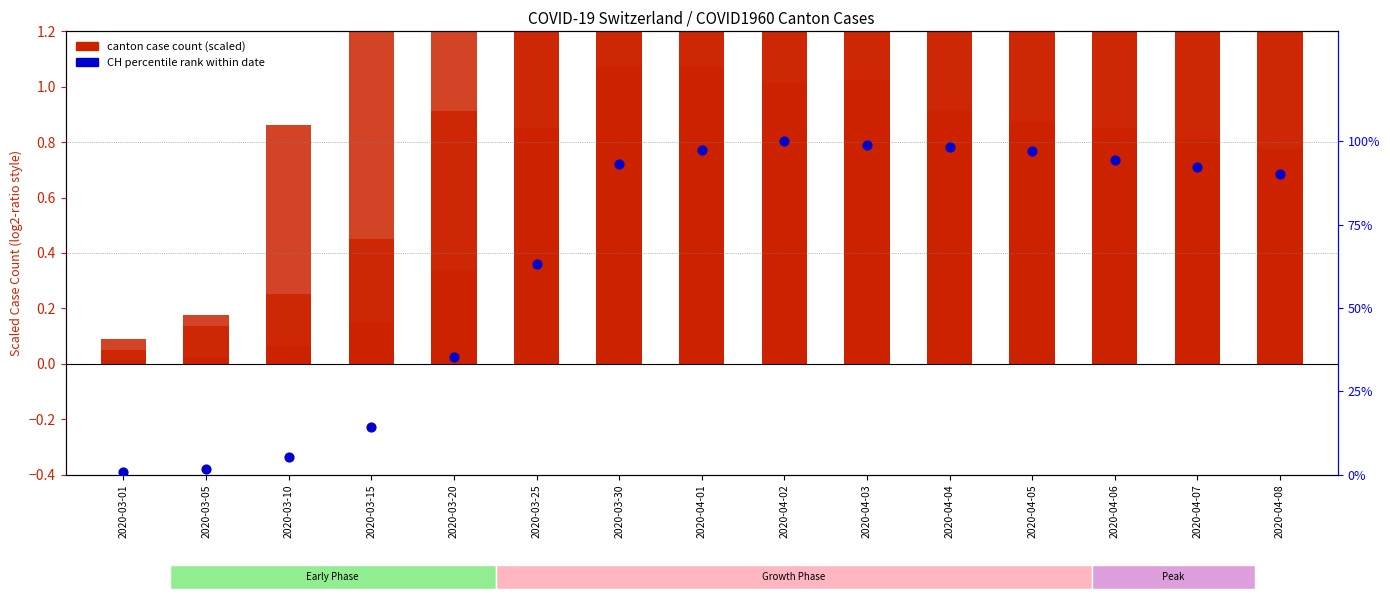

At which category is the sum across all series the highest?

2020-04-02